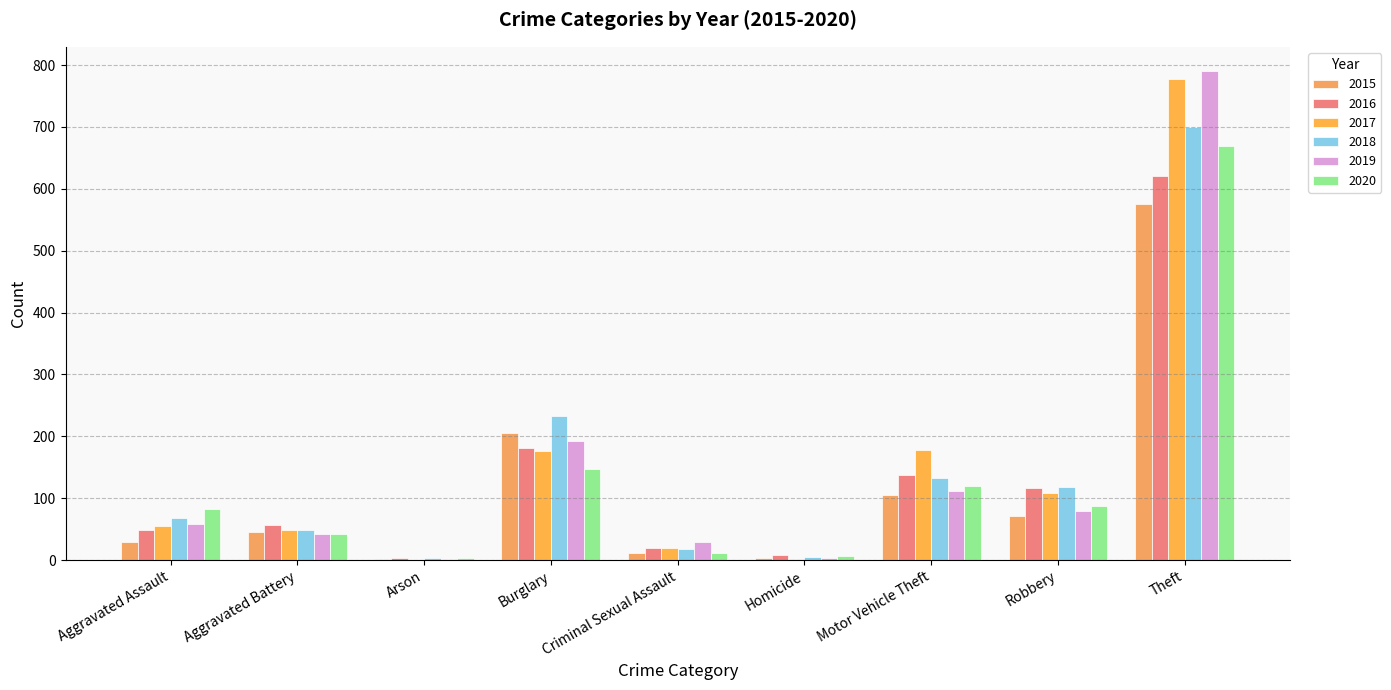

How many data points does each series have?

9